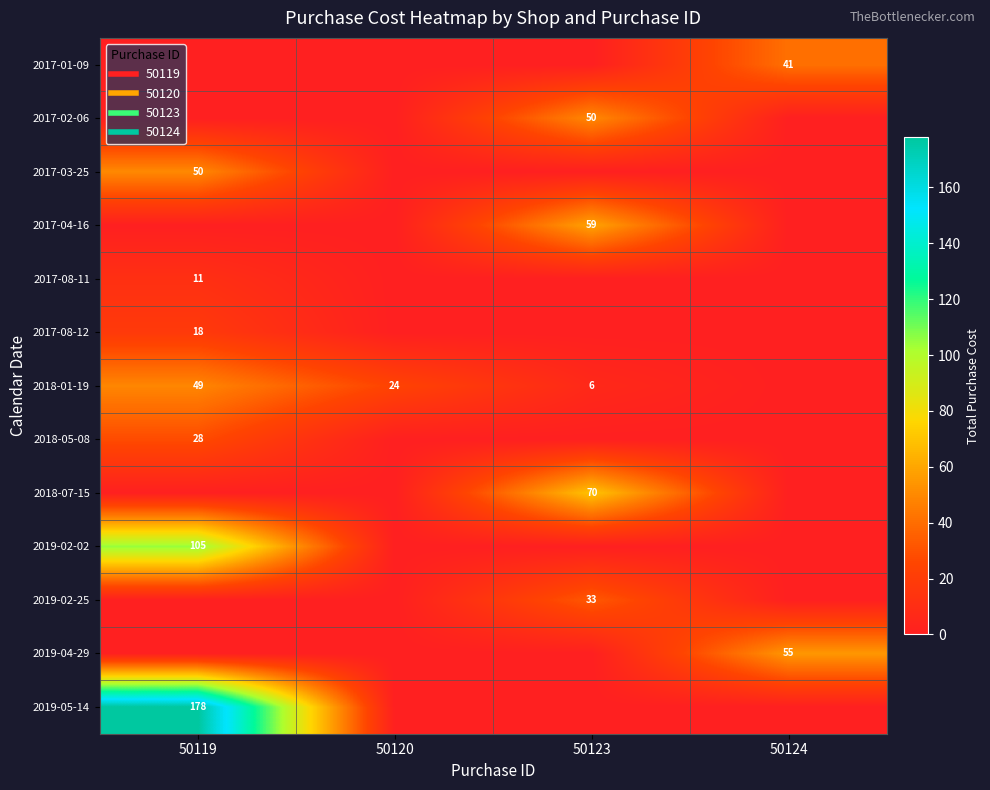

How many values in 2018-01-19 are above zero?

3